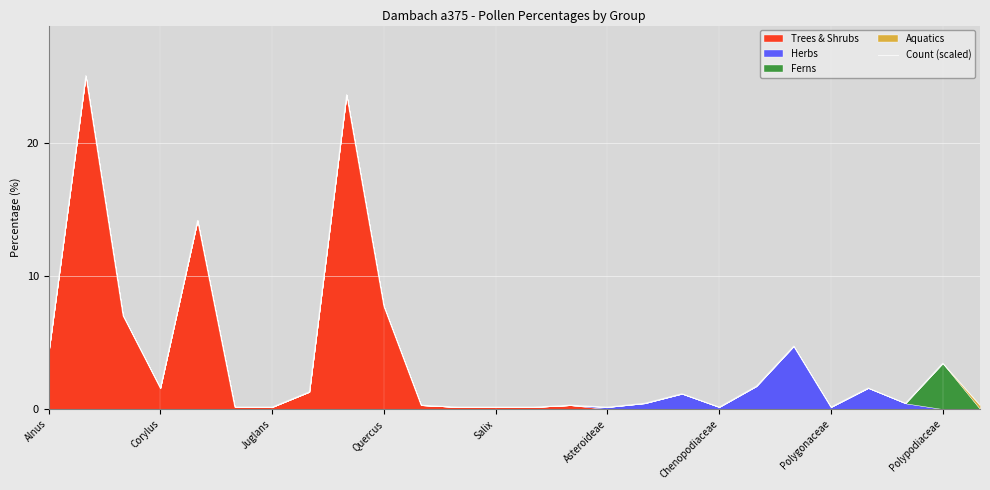

Count the number of categories in the chart.

26